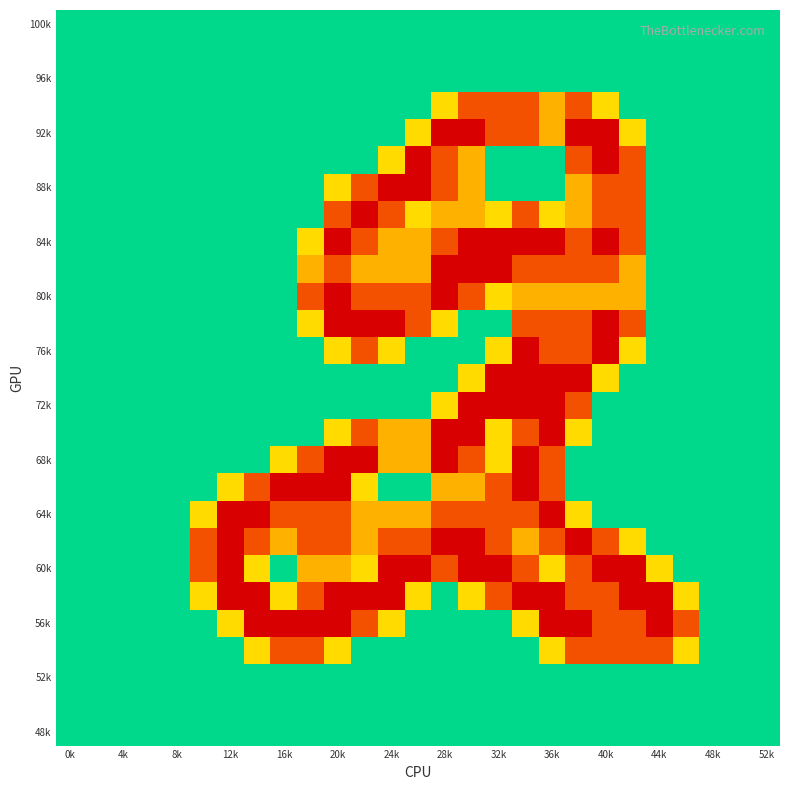

At which category is the sum across all series the highest?

17